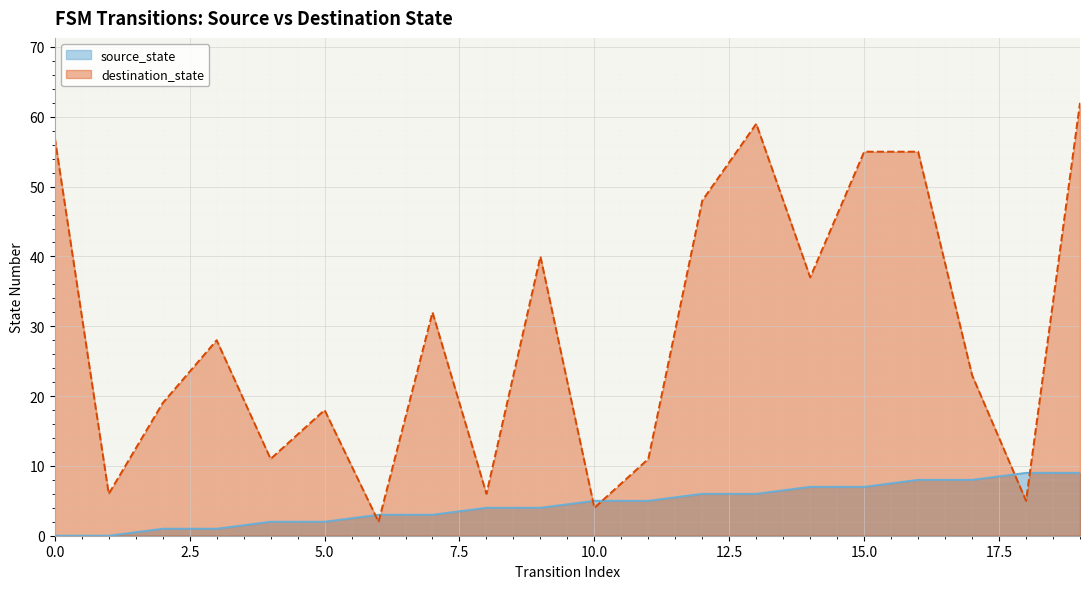

Where is destination_state nearest to the value 32?

7